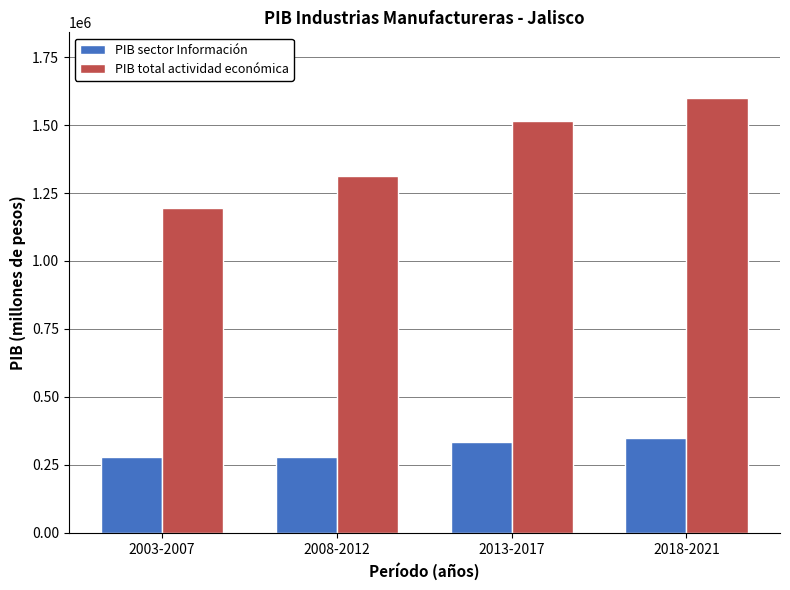

What are all the series names shown in the legend?

PIB sector Información, PIB total actividad económica